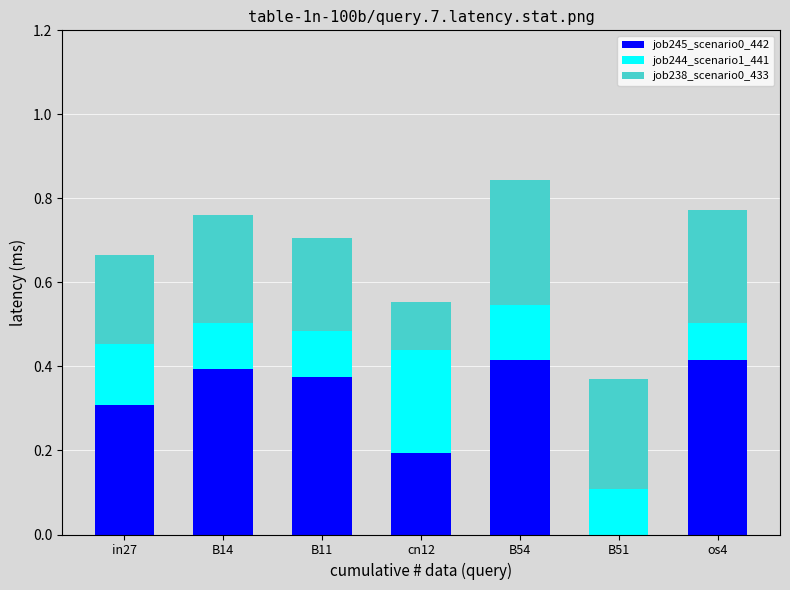

At which category is the sum across all series the highest?

B54